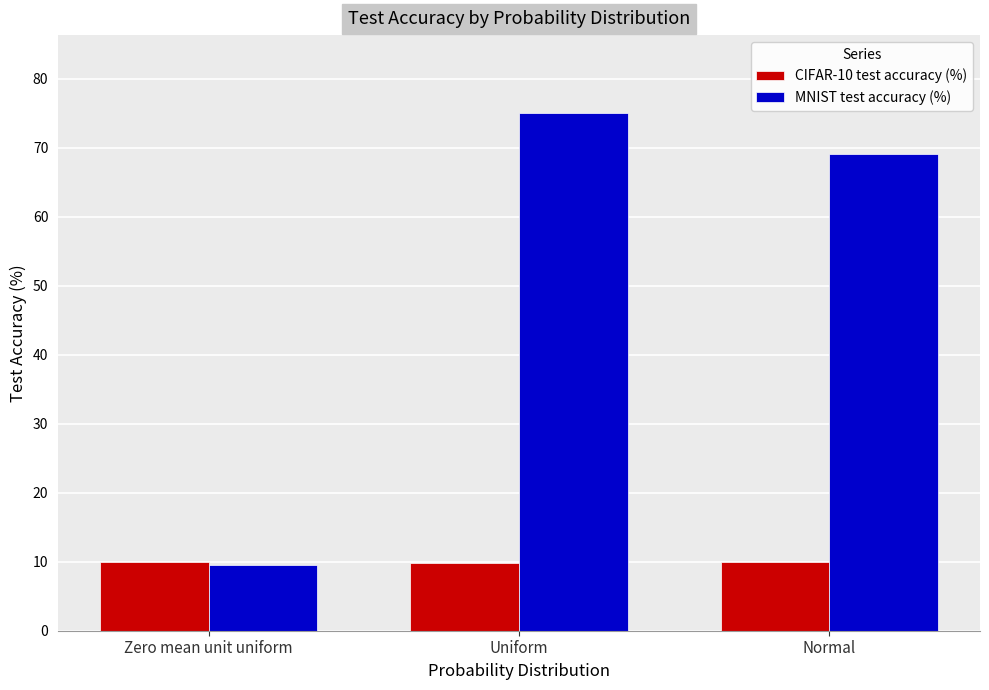

What is the greatest value displayed?

75.1